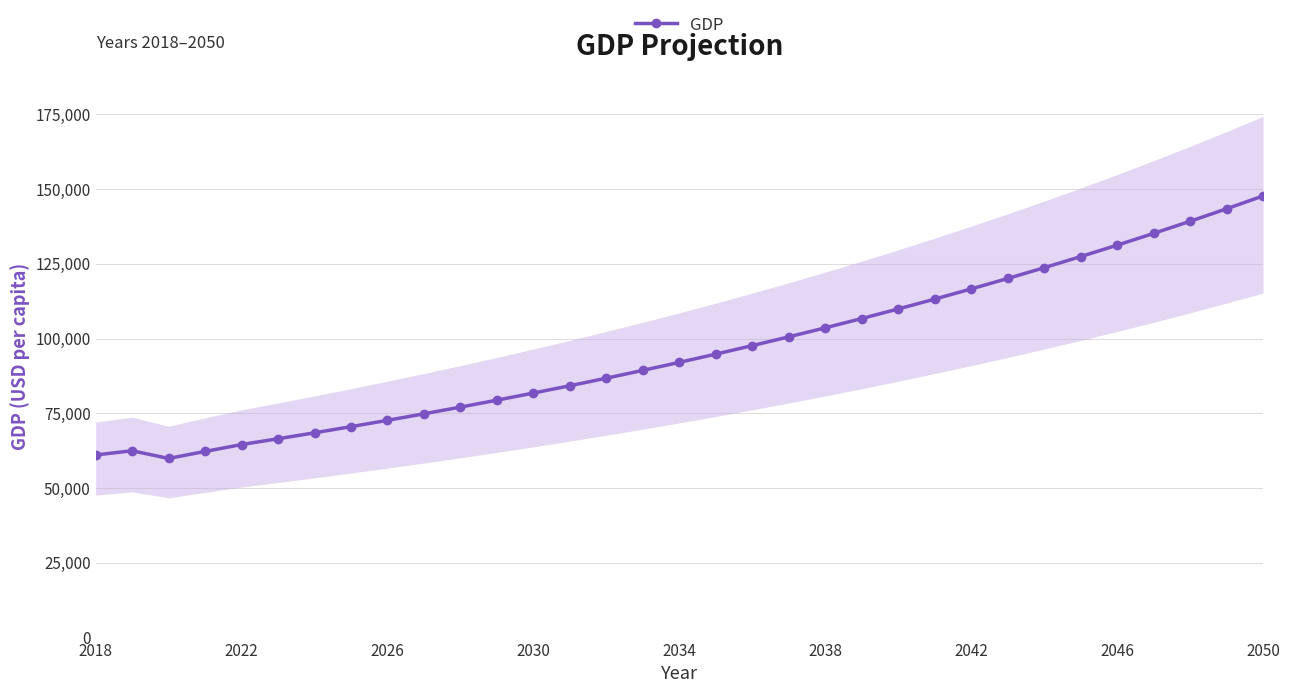

What is the highest value of the GDP series?

147712.1